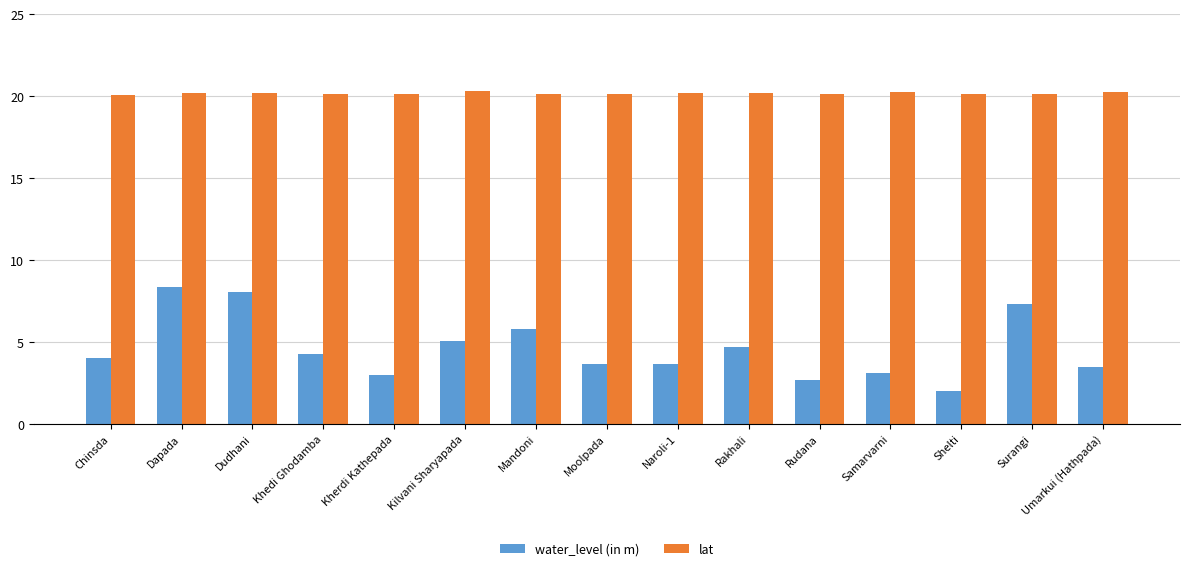

What is the maximum value shown in the chart?

20.3